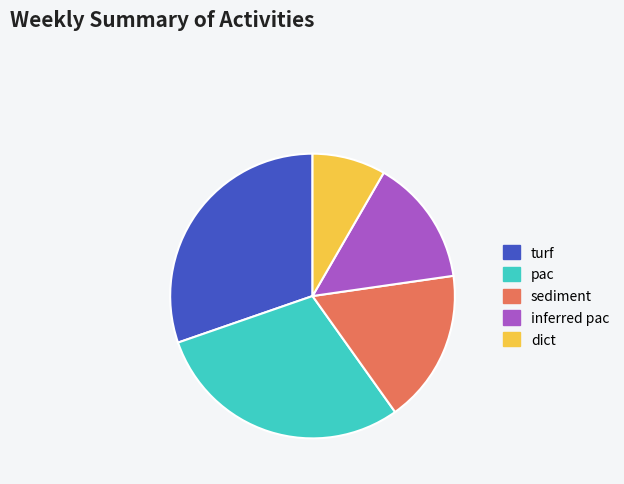

Rank the categories by value from highest to lowest.

turf, pac, sediment, inferred pac, dict